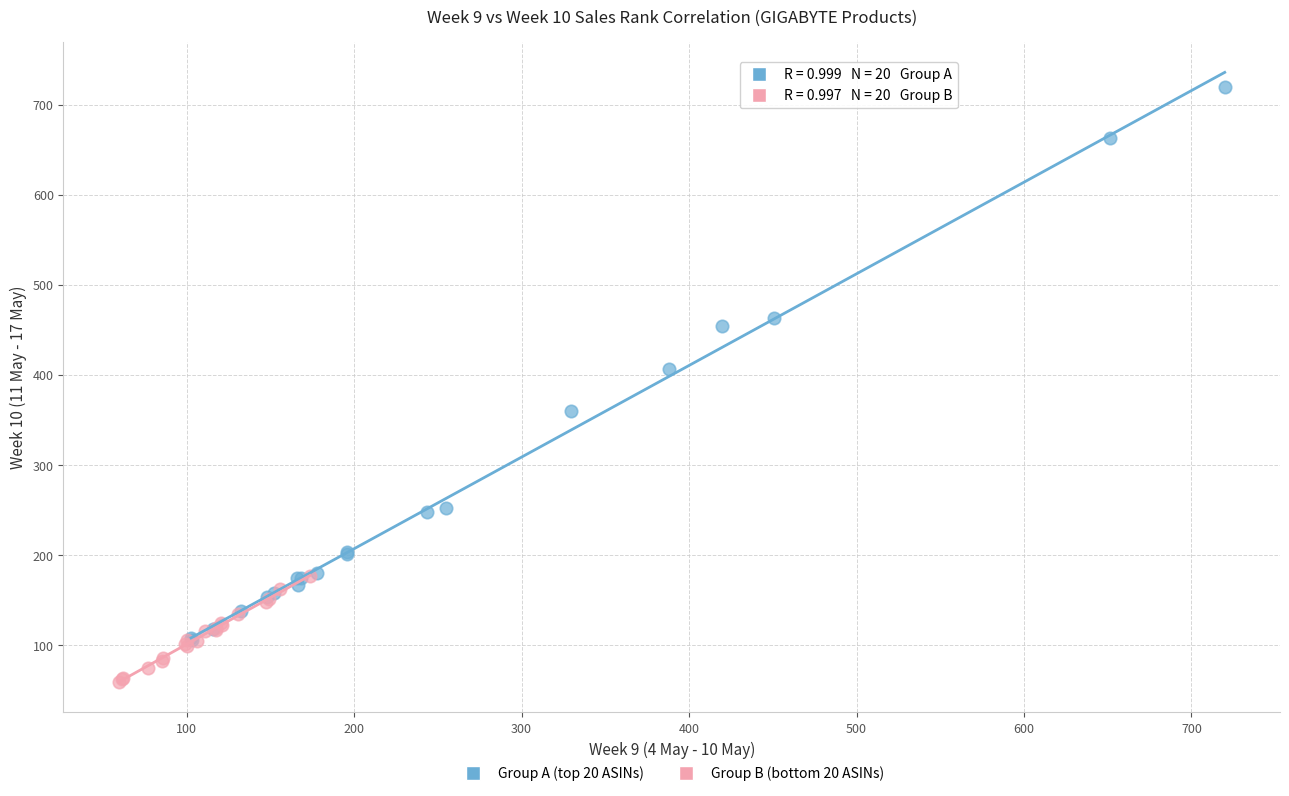

What are all the series names shown in the legend?

Group A (top 20 ASINs), Group B (bottom 20 ASINs)